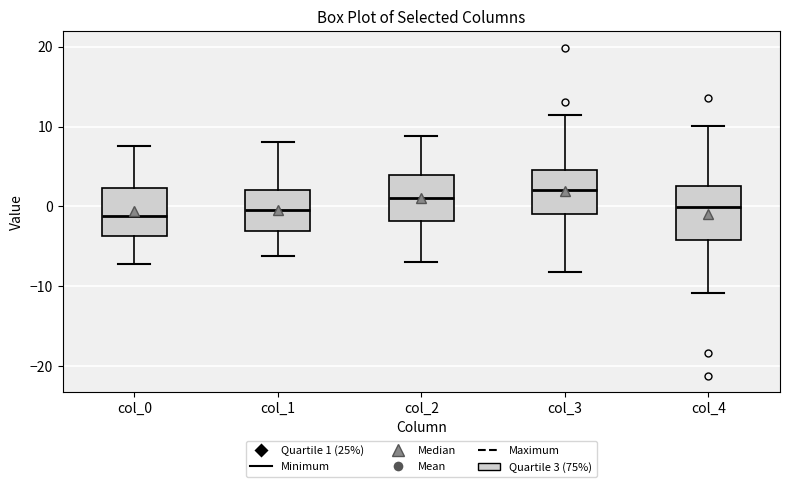

Reading left to right, read every box against the y-axis: the position of its median line, the range the box covers, and the ends of its whiskers. The values are not printed on the chart, so give them approximately, as read against the axis.

col_0: median -1, box -4 to 2, whiskers -7 to 8
col_1: median 0, box -3 to 2, whiskers -6 to 8
col_2: median 1, box -2 to 4, whiskers -7 to 9
col_3: median 2, box -1 to 5, whiskers -8 to 12
col_4: median 0, box -4 to 3, whiskers -11 to 10